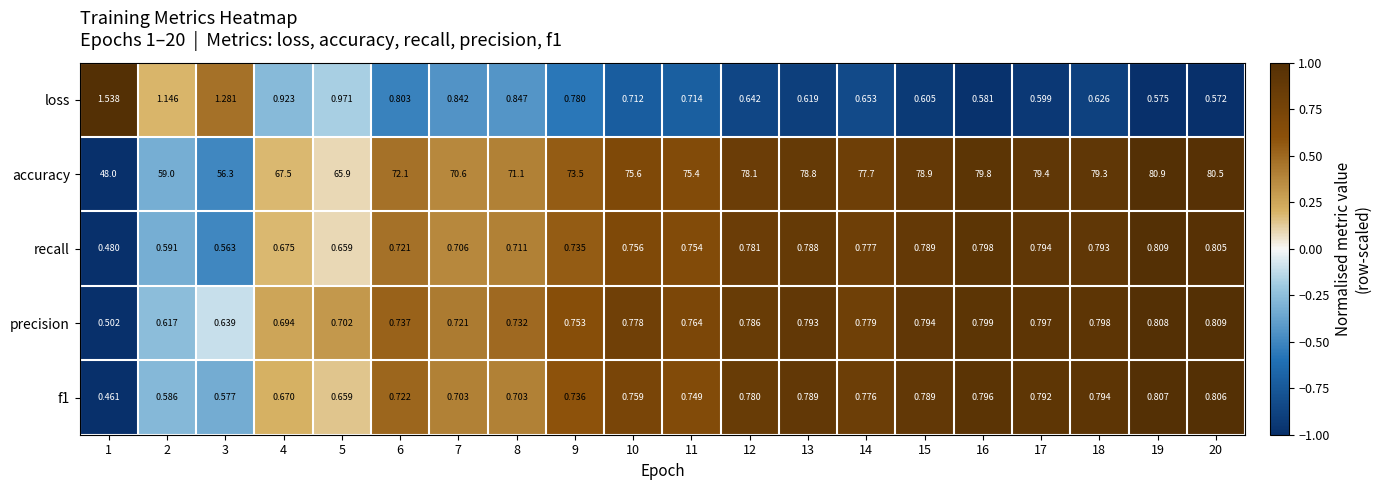

How many categories are shown in the chart?

20